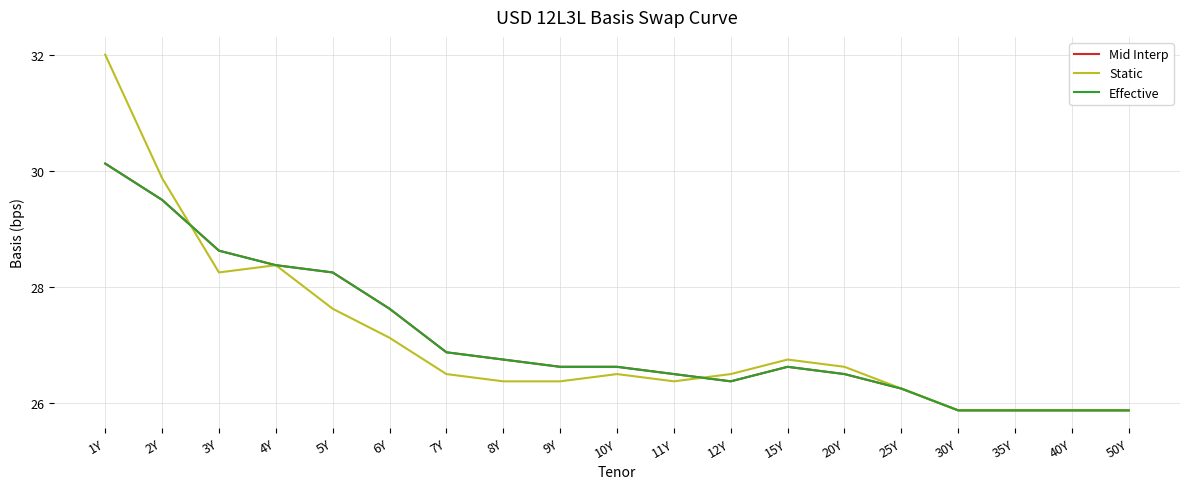

In Static, how many points are lower than both neighbors (excluding endpoints)?

2